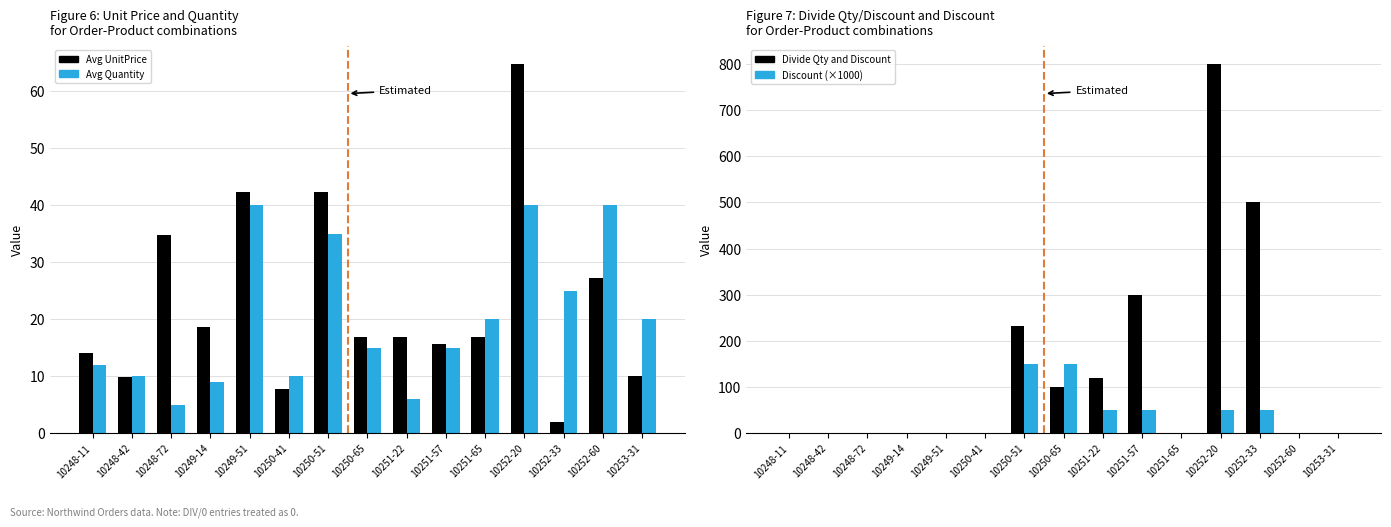

How many groups of bars are there?

15